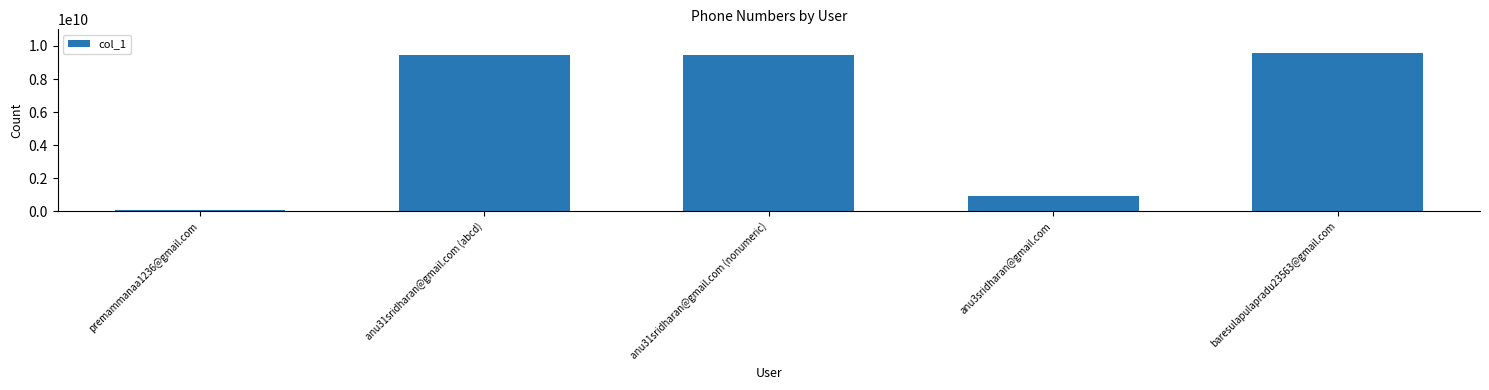

What is the greatest value displayed?

9566803642